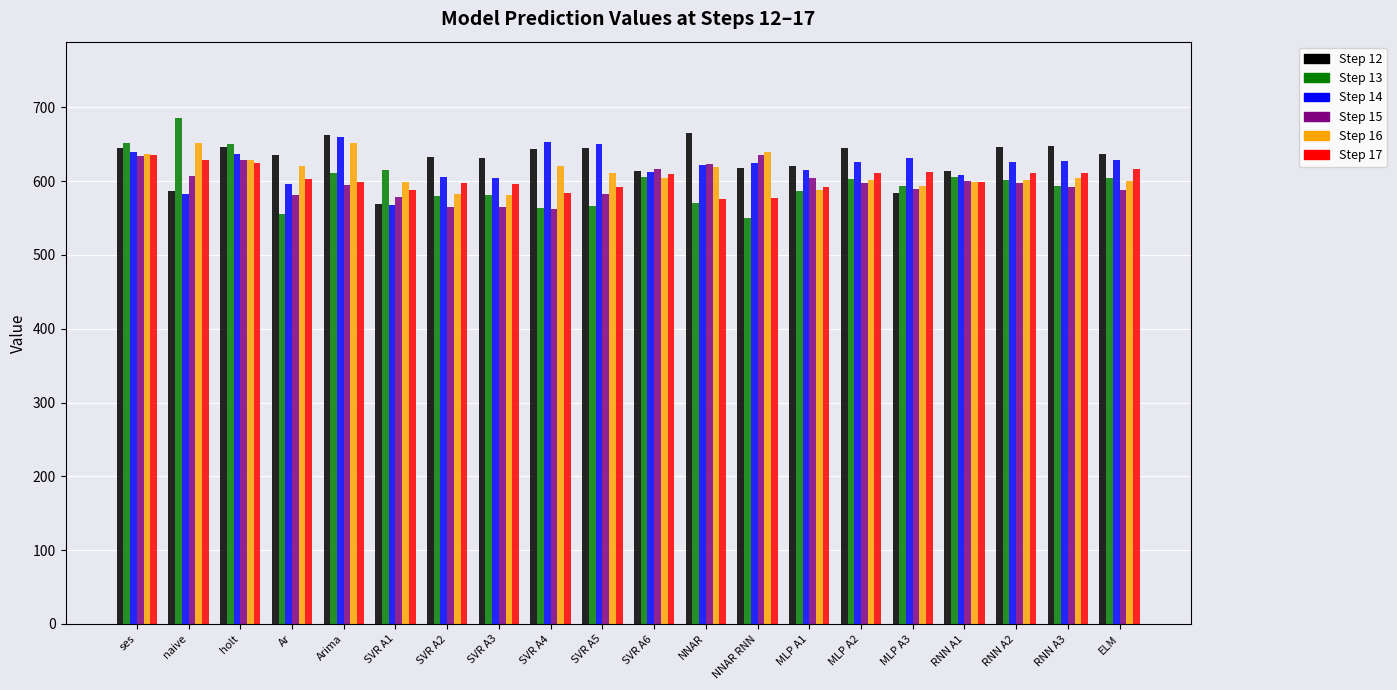

True or false: Step 12 has a value of 995.8 at Ar.

False